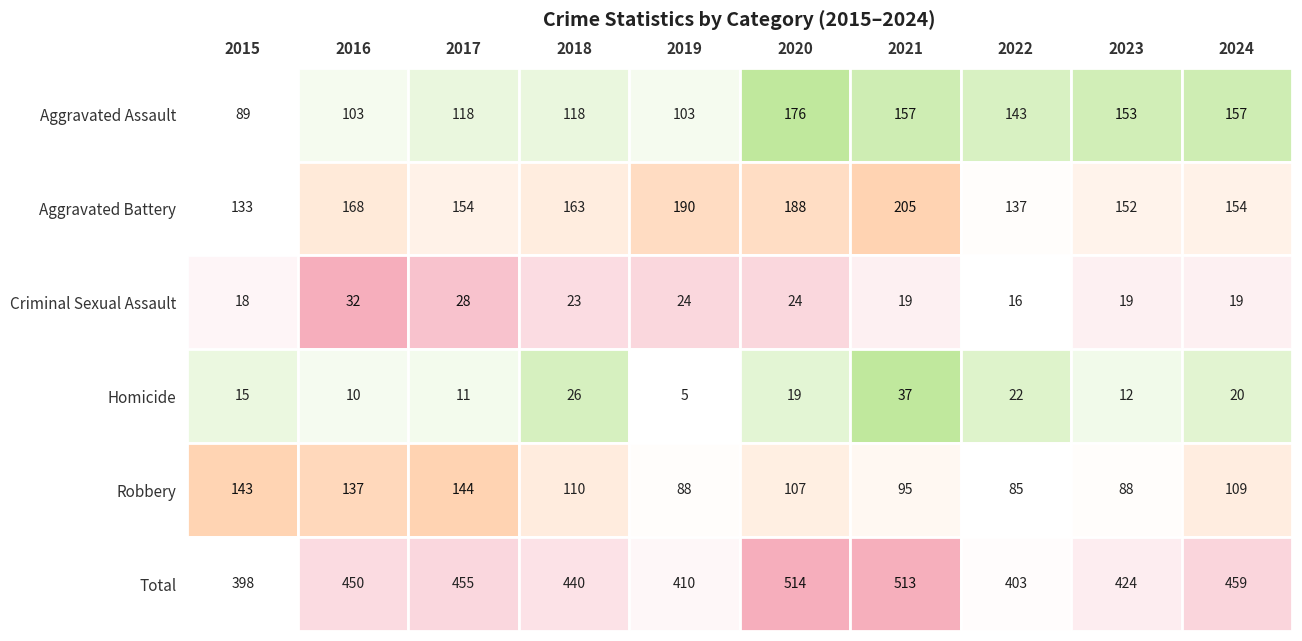

At 2022, list the series in order from smallest to largest.

Criminal Sexual Assault, Homicide, Robbery, Aggravated Battery, Aggravated Assault, Total